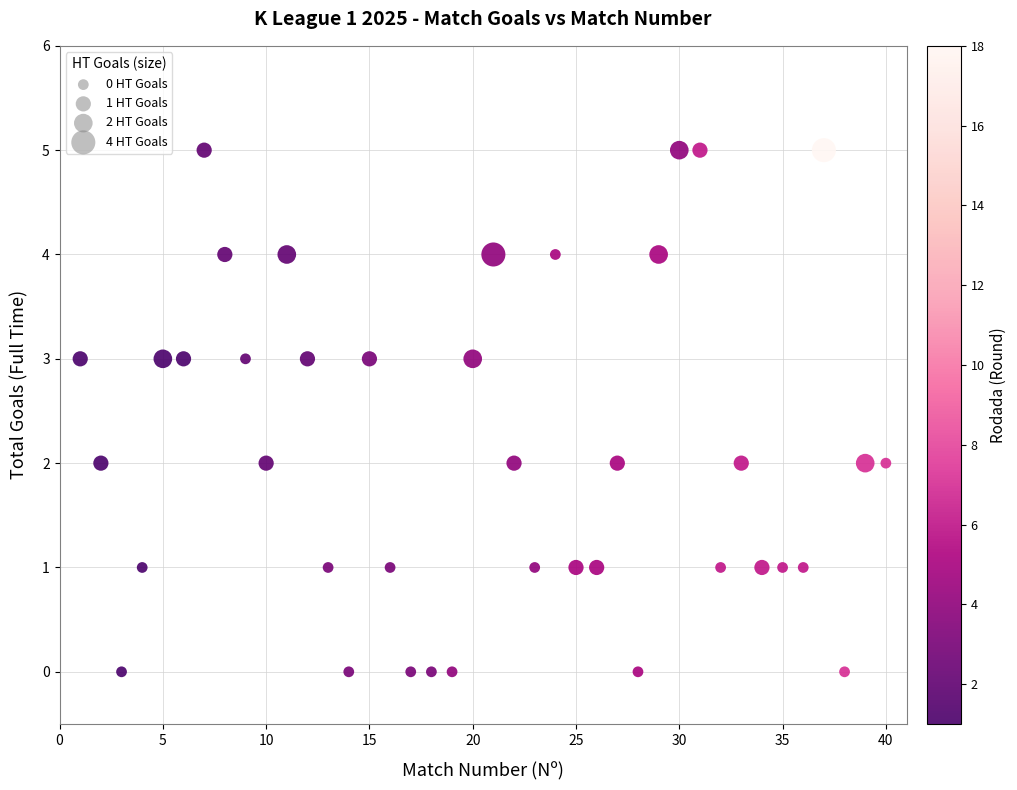

What is the range of X values (max minus min)?

39